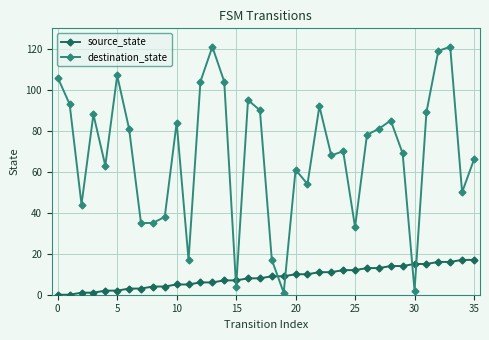

Which series has the largest total across all categories?

destination_state